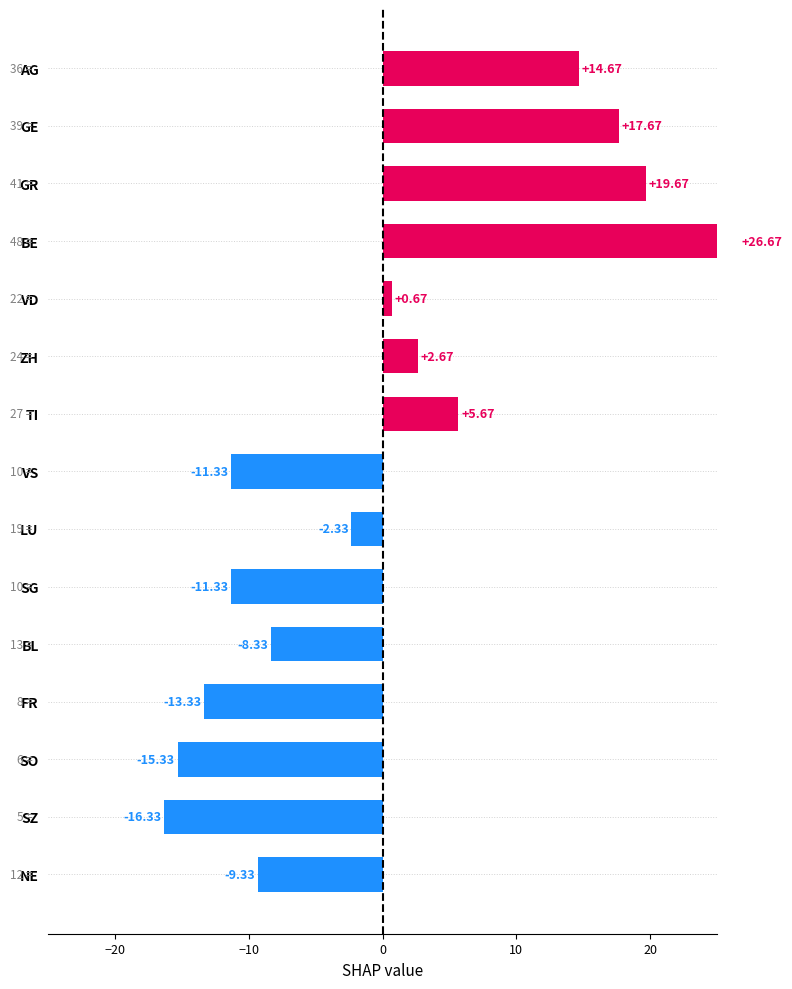

True or false: the data shows -9.3 at NE.

True